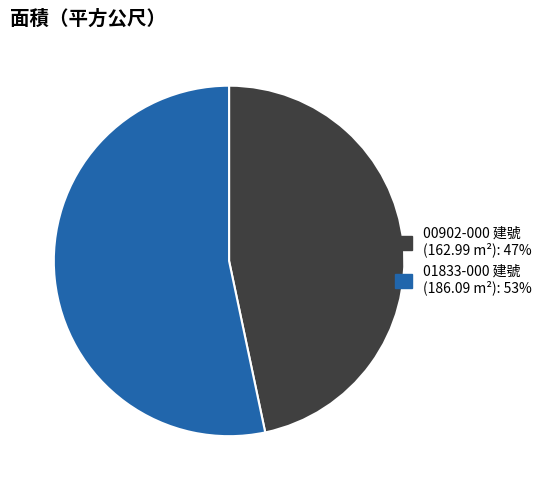

Does any single category account for the majority?

Yes